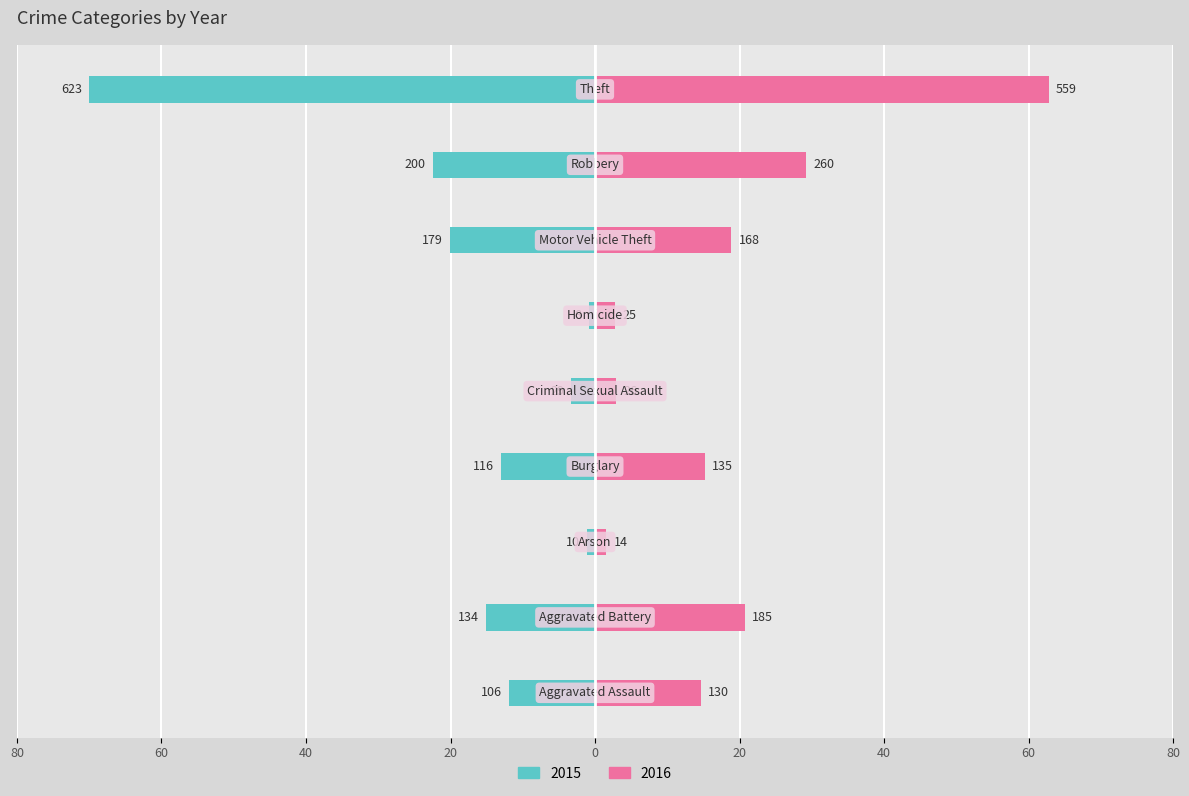

True or false: 2016 has a value of 23.3 at Burglary.

False